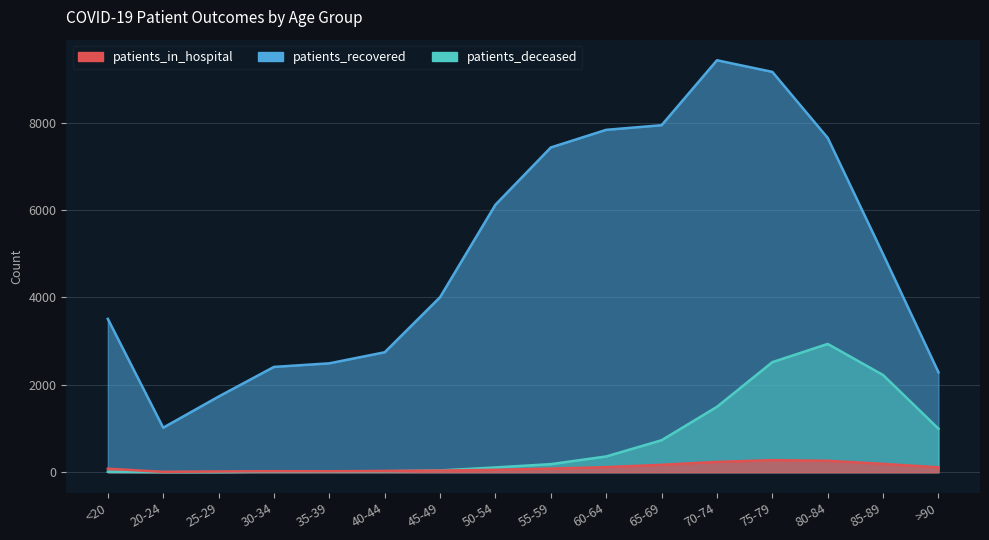

Where is the first local maximum for patients_recovered?

70-74